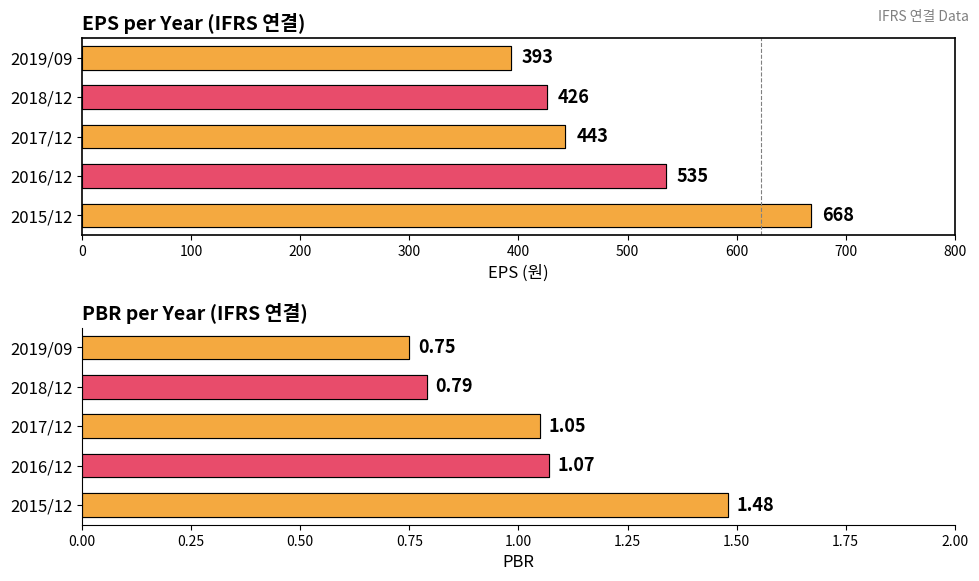

True or false: PBR has a value of 1.5 at 2015/12.

True